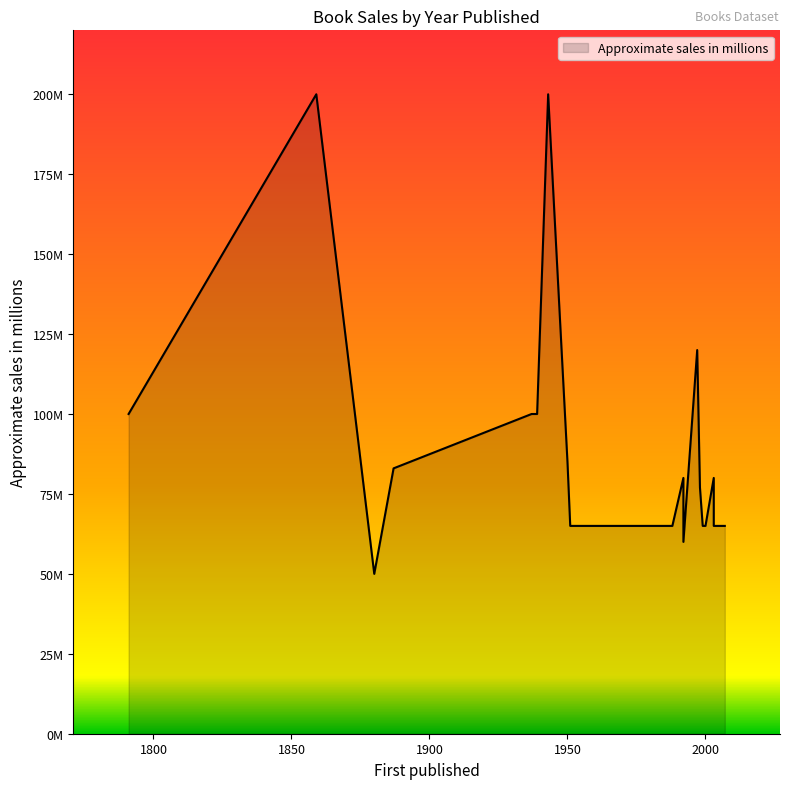

Count the number of values greater than 80.

8